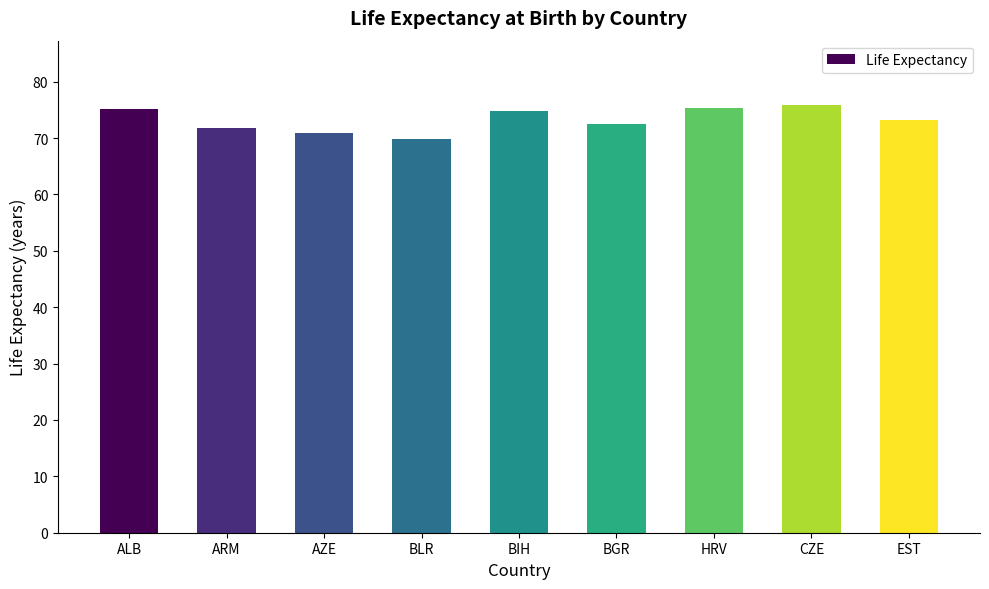

What is the greatest value displayed?

75.9